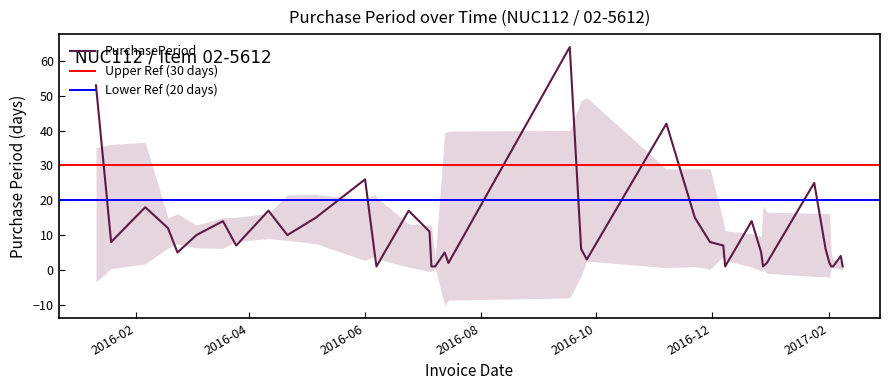

What is the highest value of the PurchasePeriod series?

64